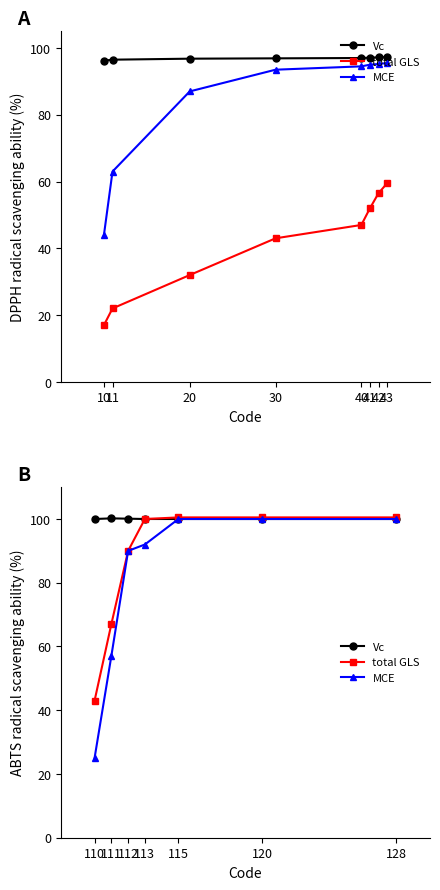

Is this an area chart (filled region under the line)?

No